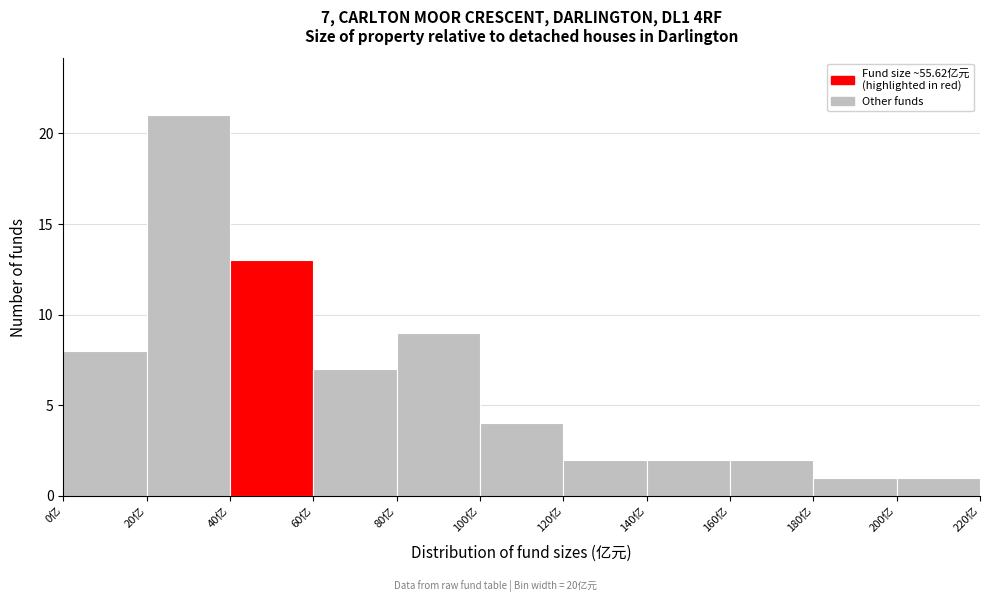

Over which range of the x-axis is the bar tallest?

20 to 40